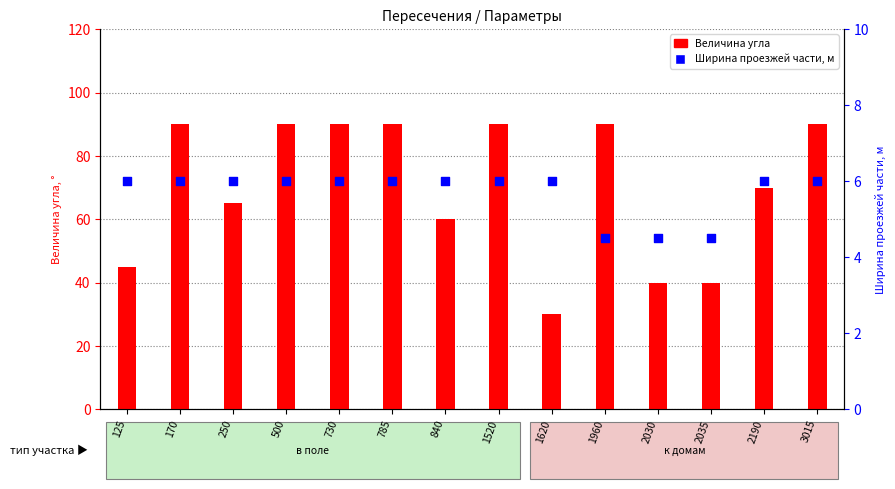

Which series reaches the maximum Y coordinate?

Величина угла